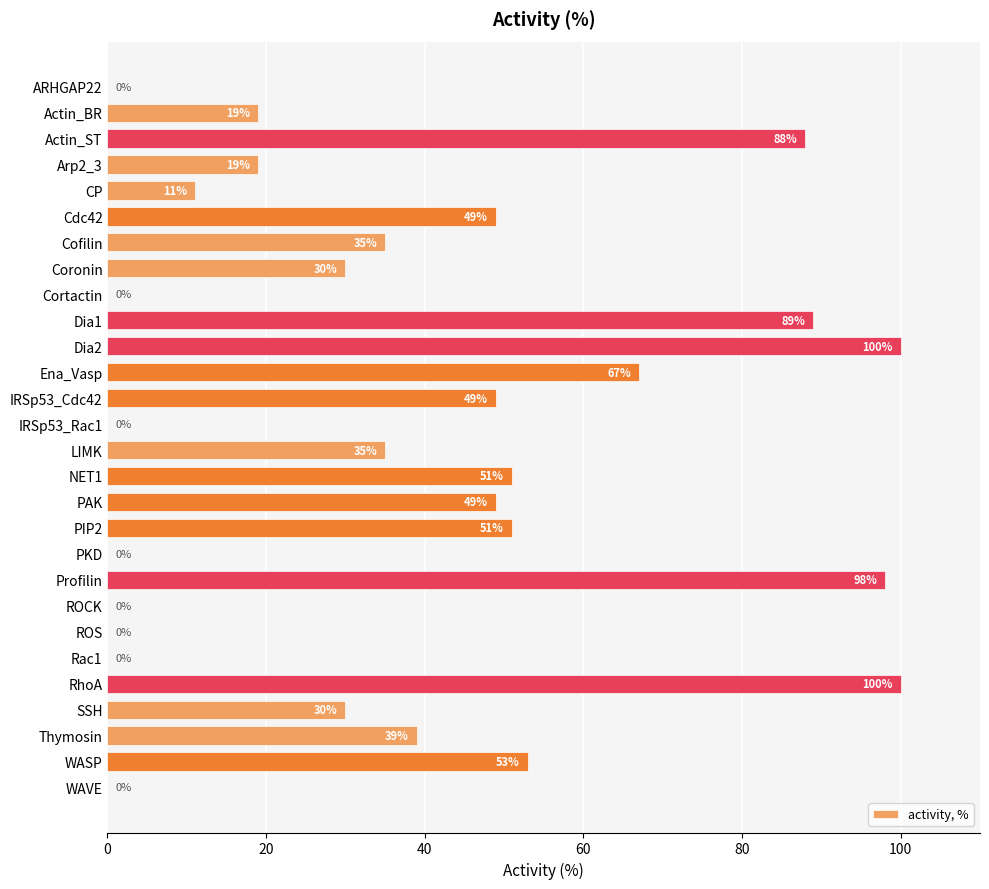

What is the sum of all values?

1062